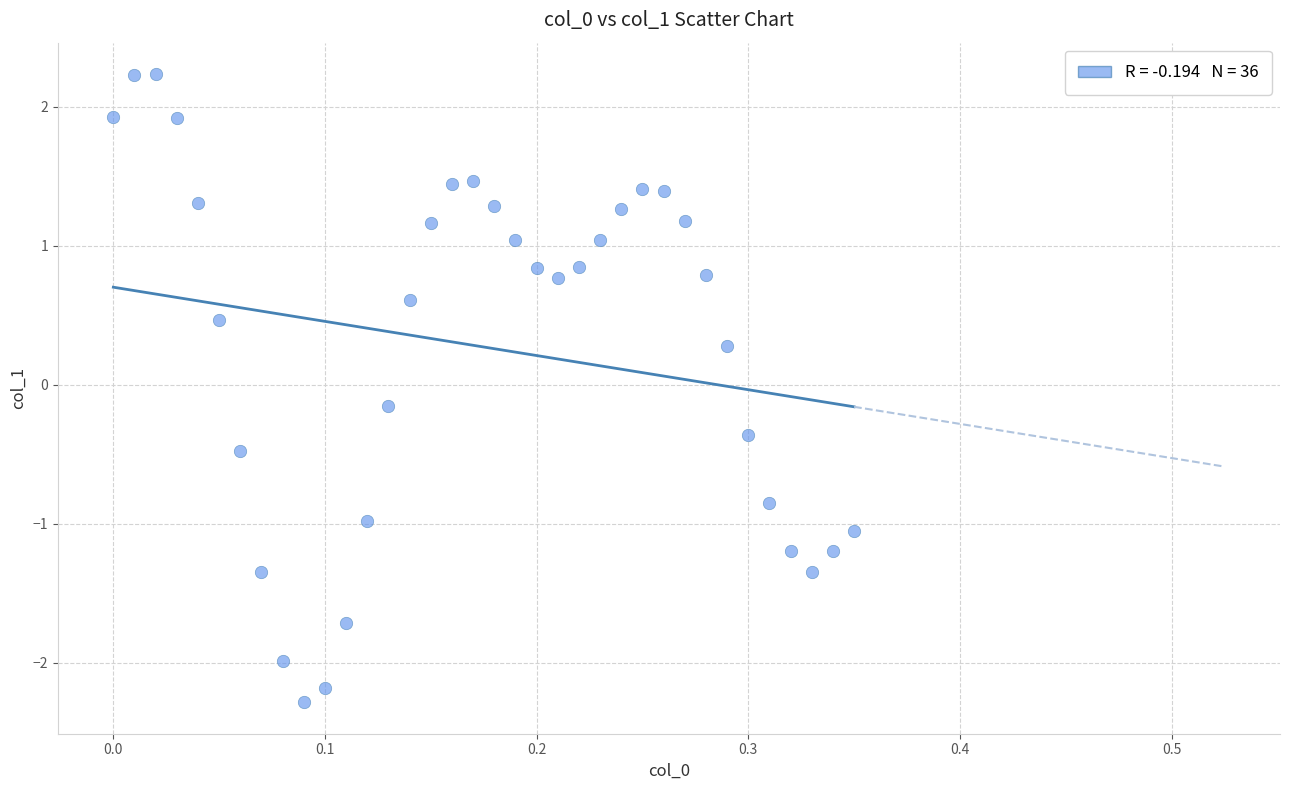

What is the range of X values (max minus min)?

0.3